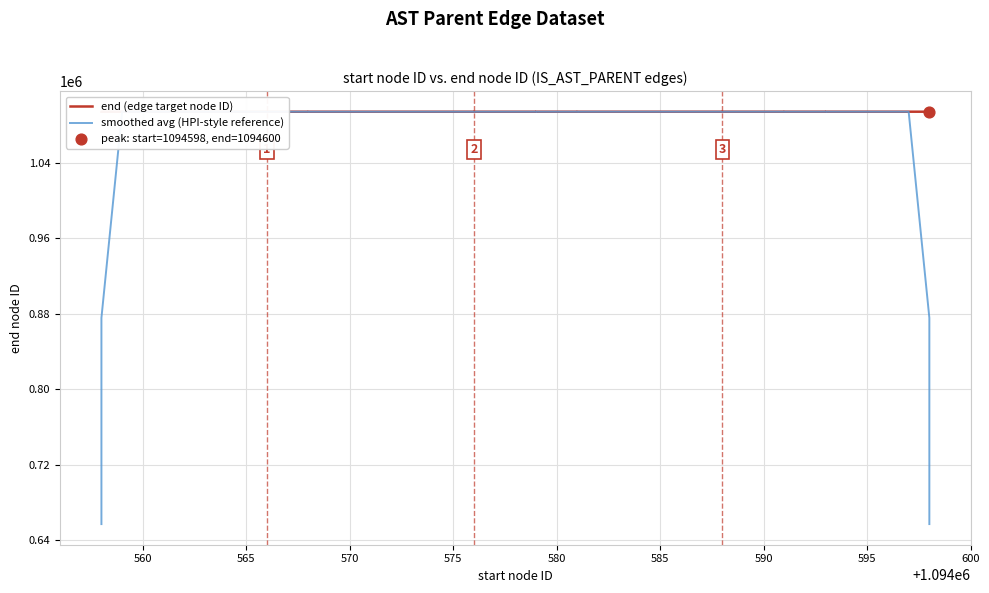

Which series has the largest total across all categories?

end (edge target node ID)